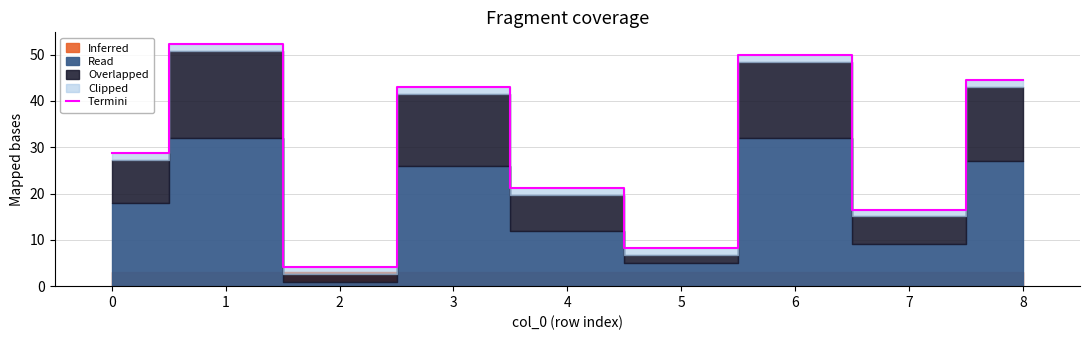

Is it true that the value at 7 is 16.6?

True